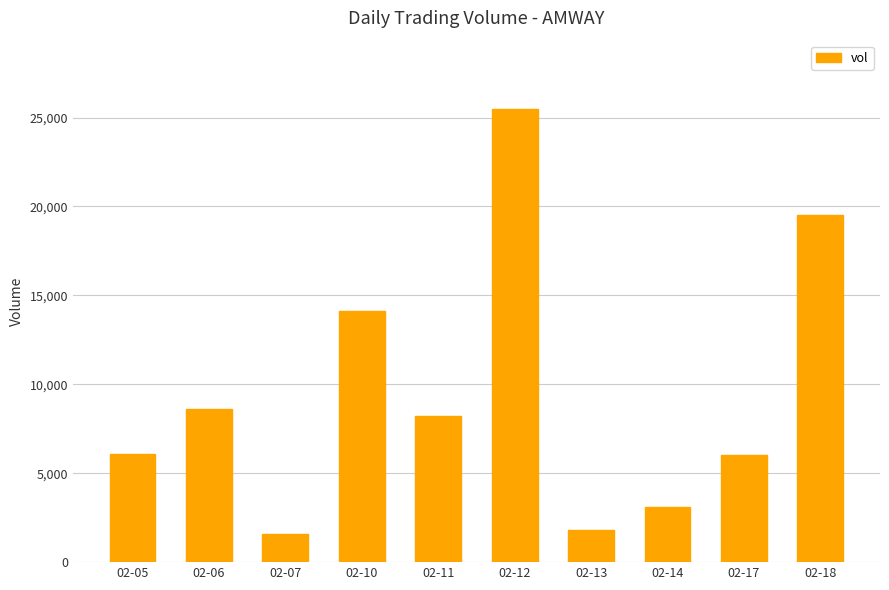

What is the sum of all values?

94500